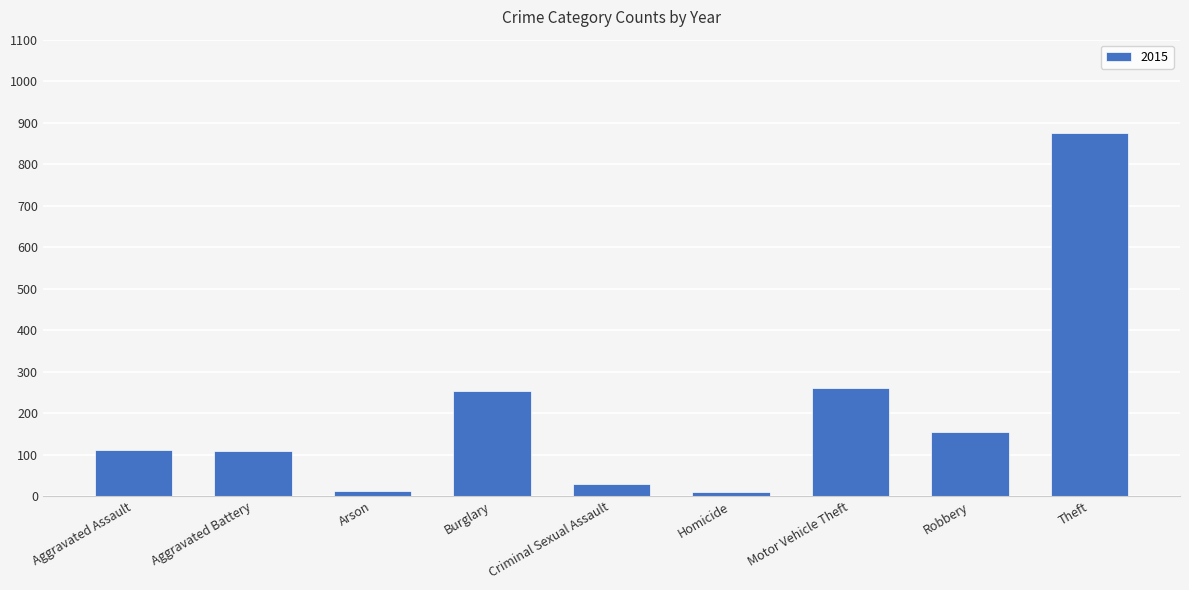

Between Motor Vehicle Theft and Theft, which is larger?

Theft